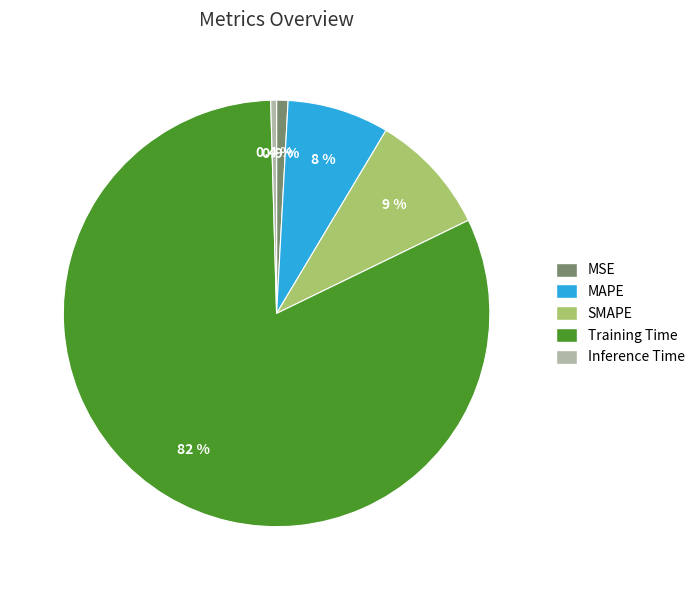

How many segments does this pie chart have?

5